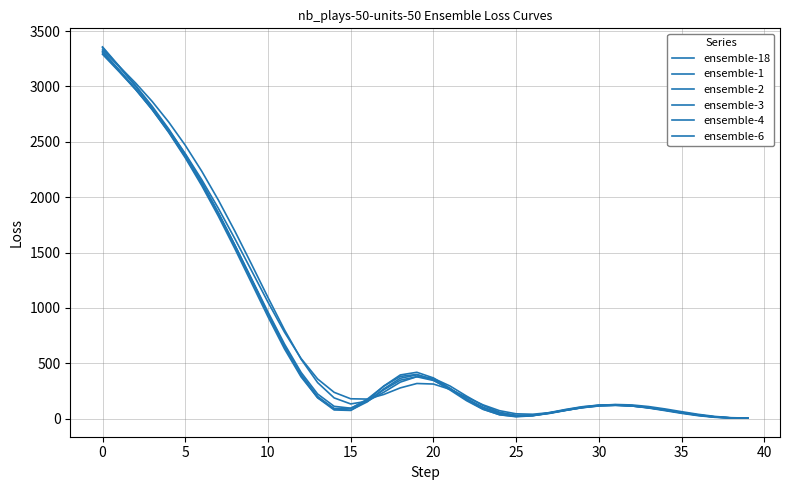

Is this an area chart (filled region under the line)?

No